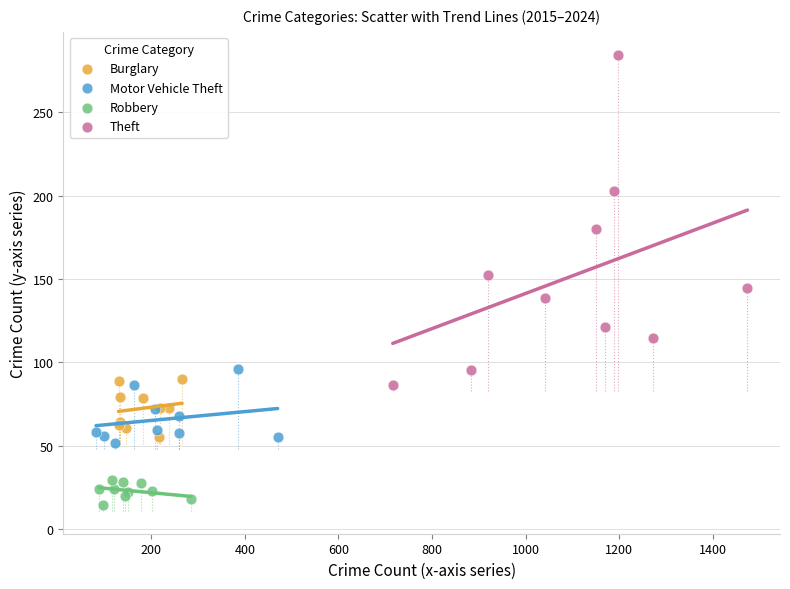

What are all the series names shown in the legend?

Burglary, Motor Vehicle Theft, Robbery, Theft